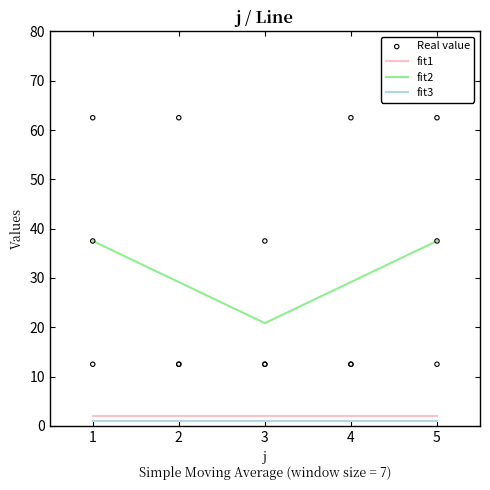

The value of fit2 at 4 is 29.2. True or false?

True